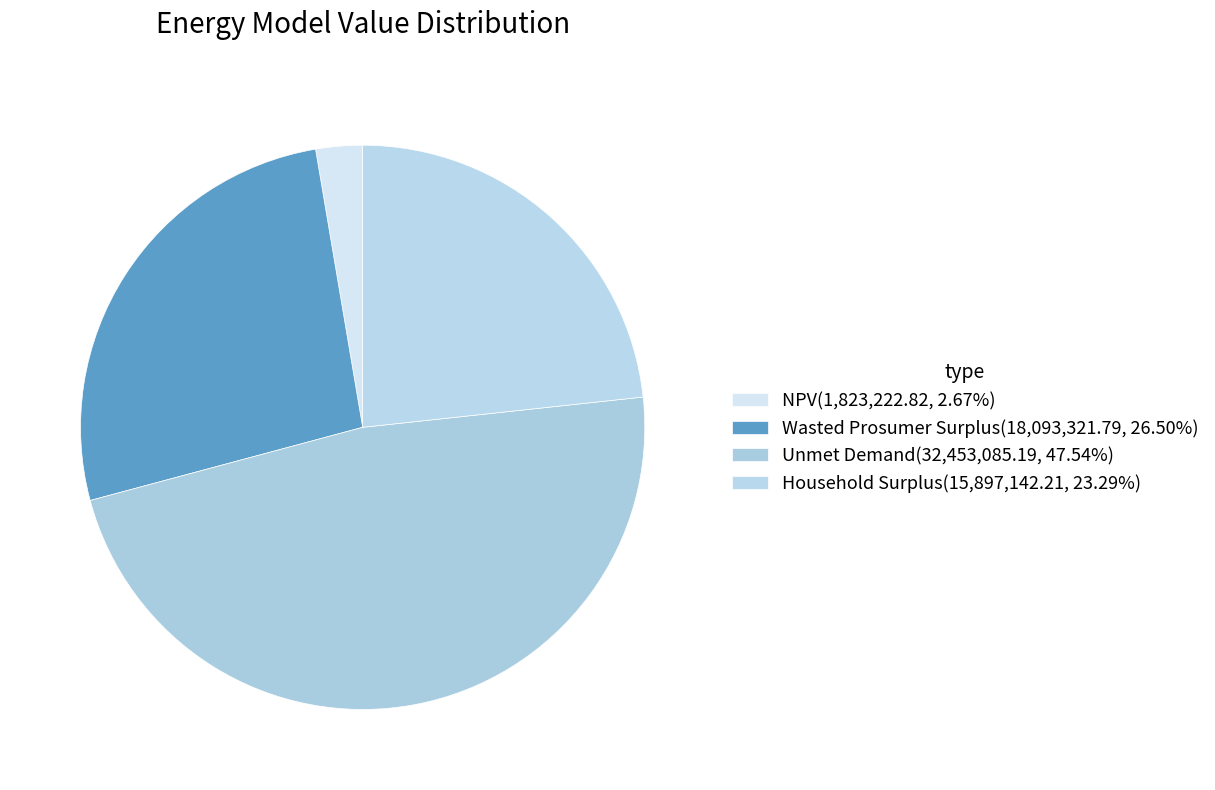

How many slices are in this pie chart?

4